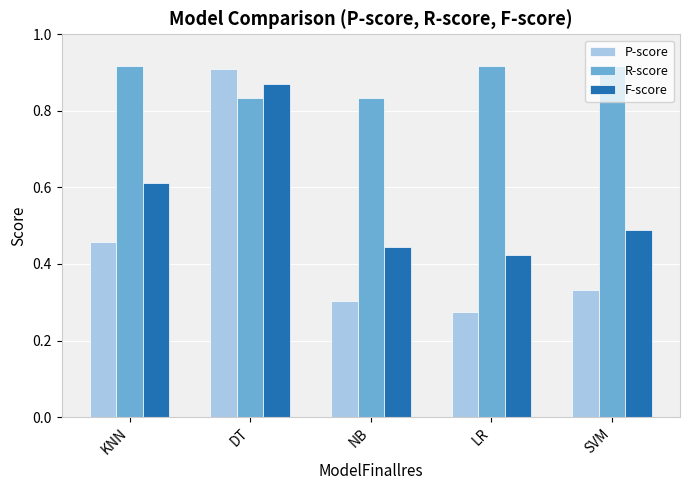

What is the label of the 1st bar from the left?

KNN